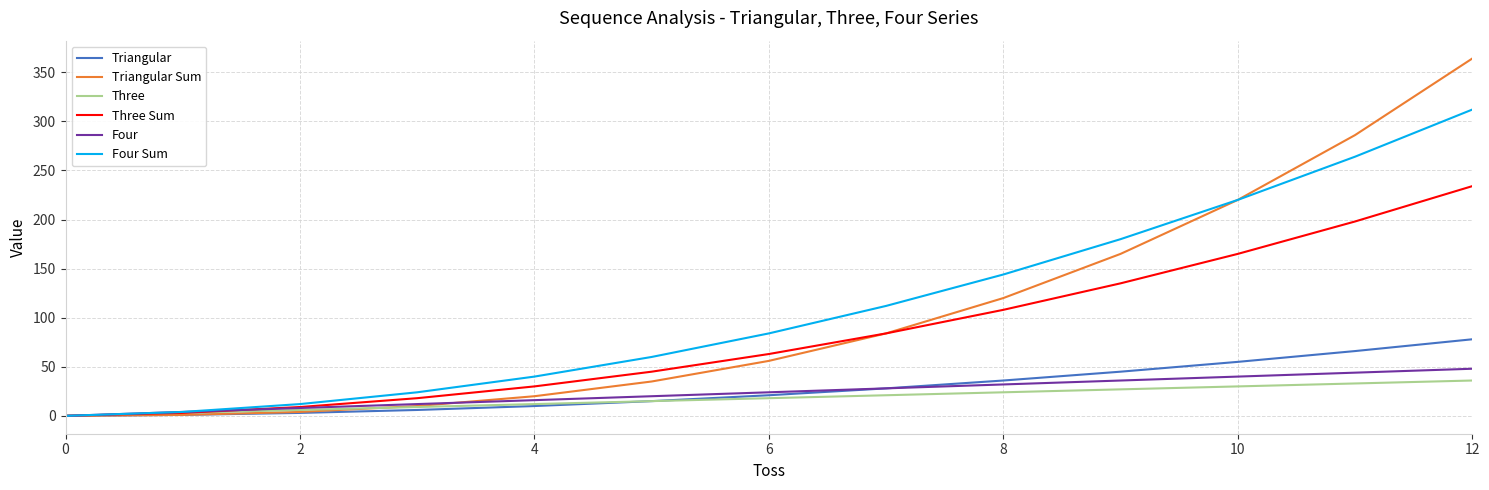

How many lines are shown in the chart?

6